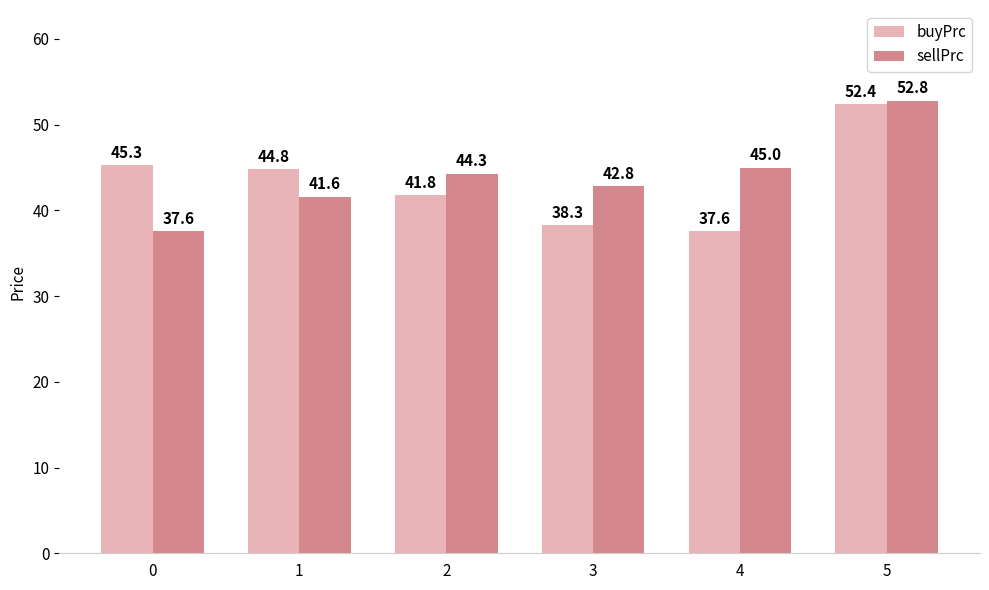

At which label does buyPrc reach its minimum?

4